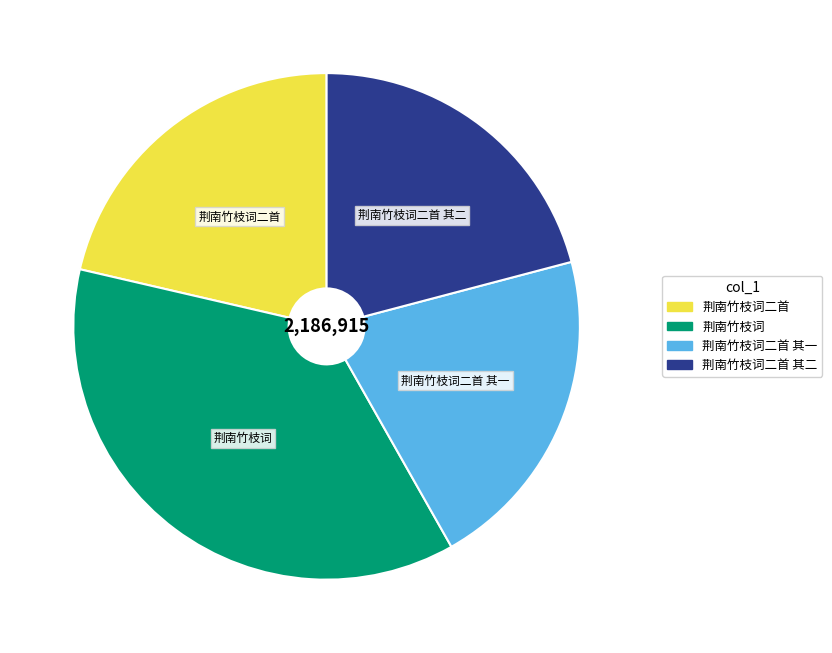

How many slices are in this pie chart?

4